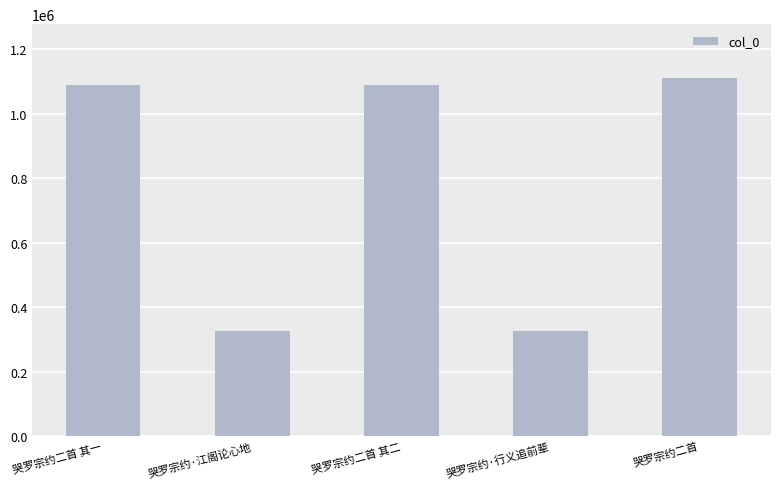

What is the difference between the maximum and minimum values?

784256